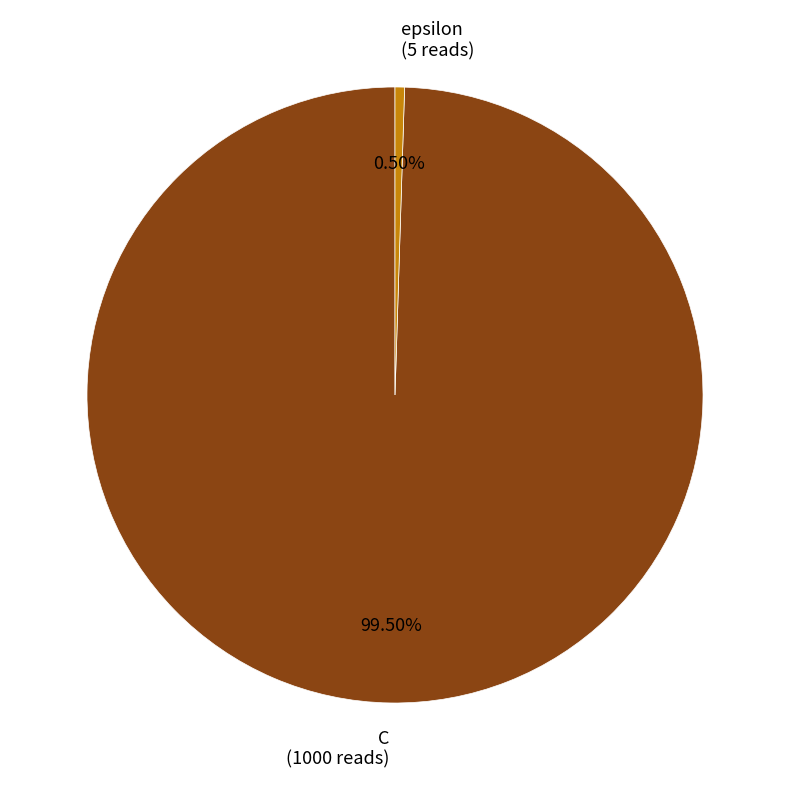

What is the largest slice in the pie chart?

C